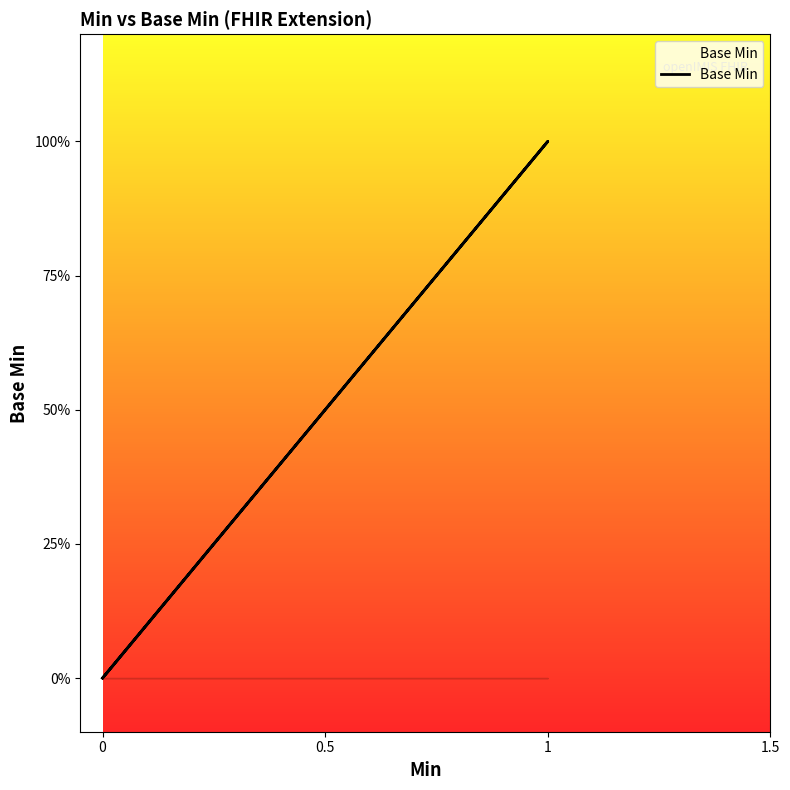

What is the sum of all values?

1